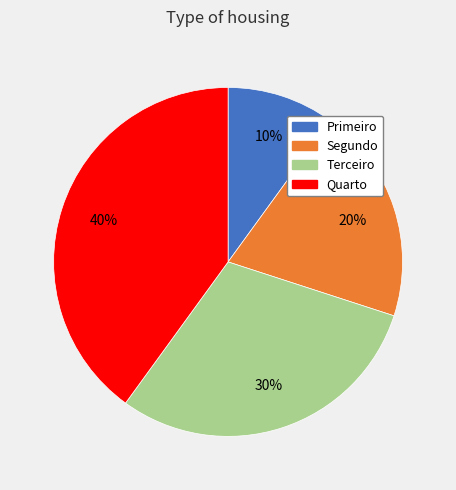

To the nearest percent, what percentage of the pie is Terceiro?

30%